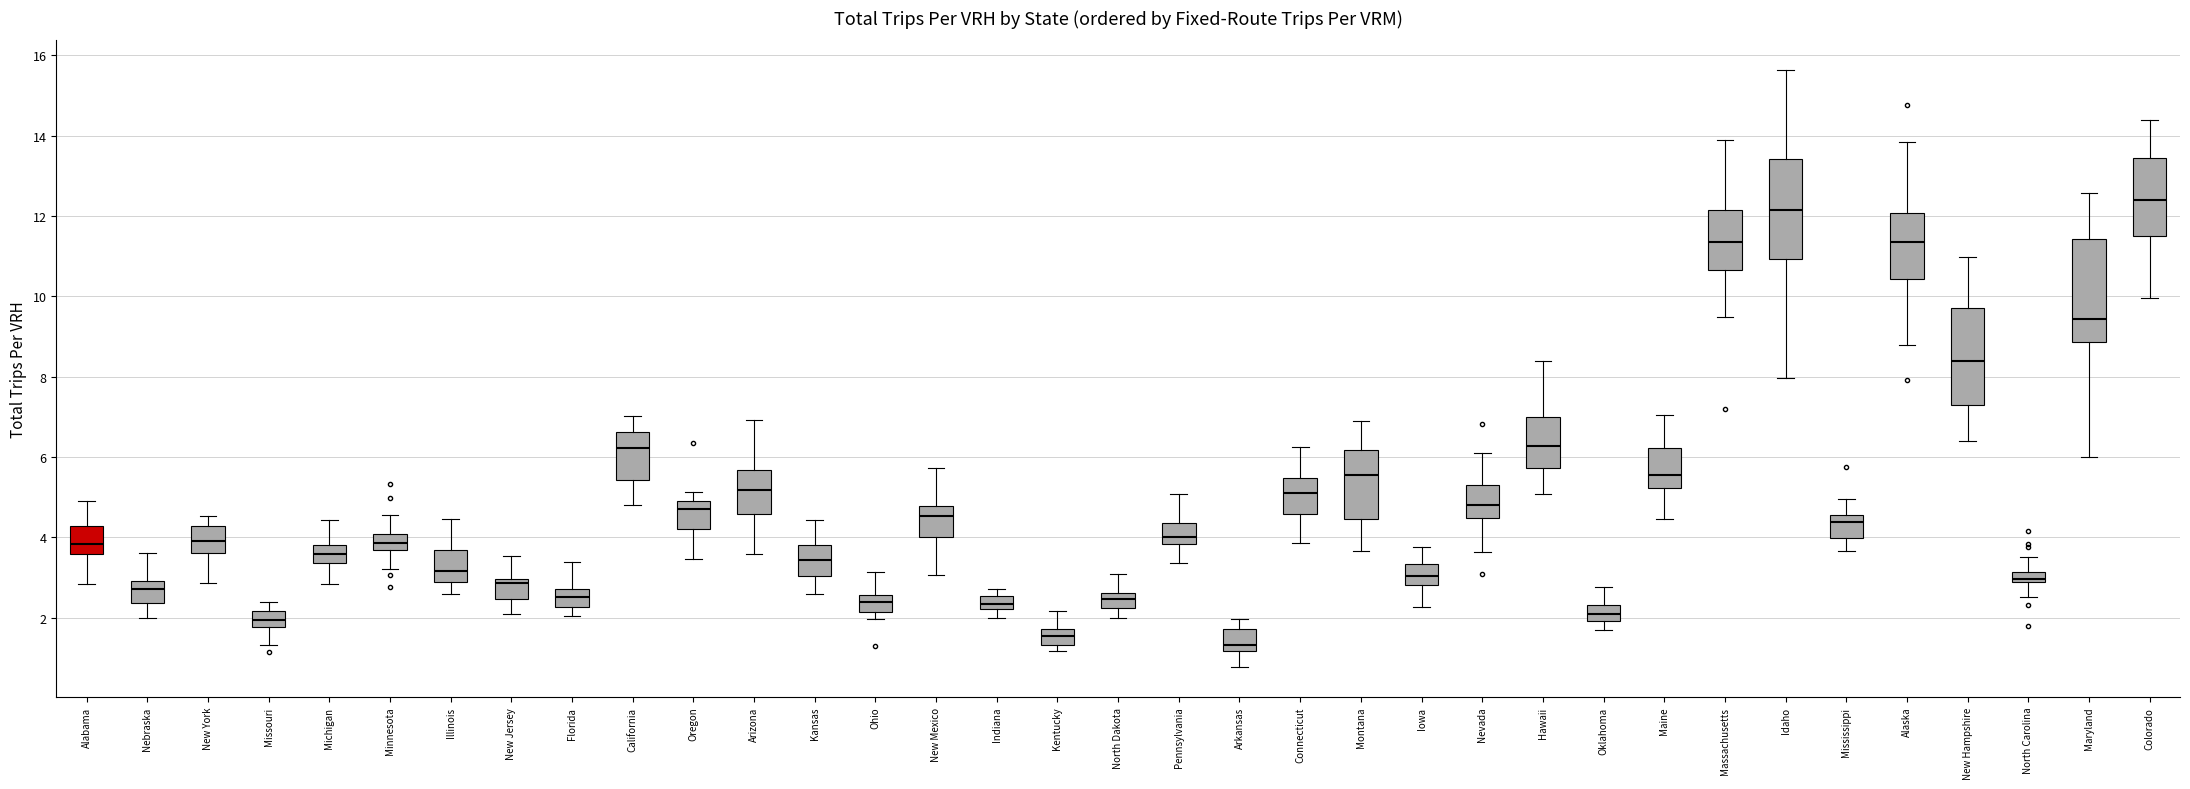

Where does the lower whisker of the box for Minnesota end on the y-axis? The values are not printed on the chart, so give them approximately, as read against the axis.

3.2